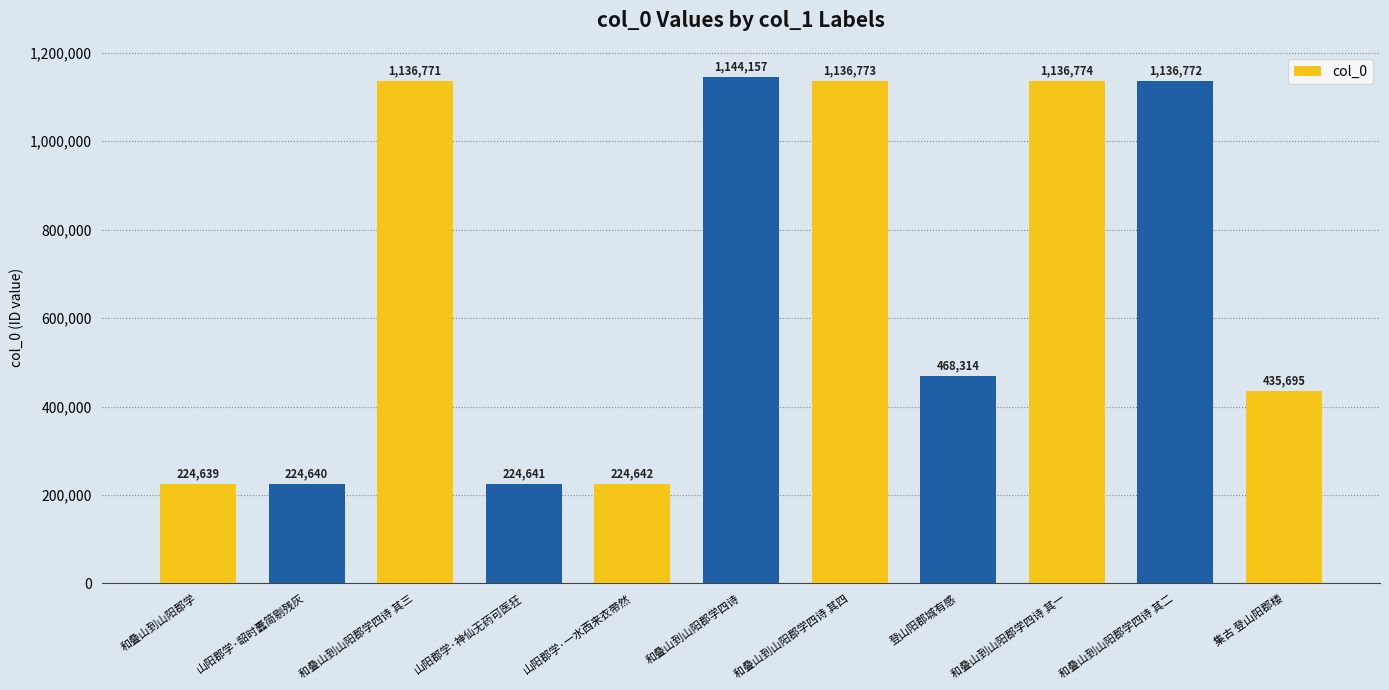

The value at 和叠山到山阳郡学四诗 其三 is 1814837. True or false?

False